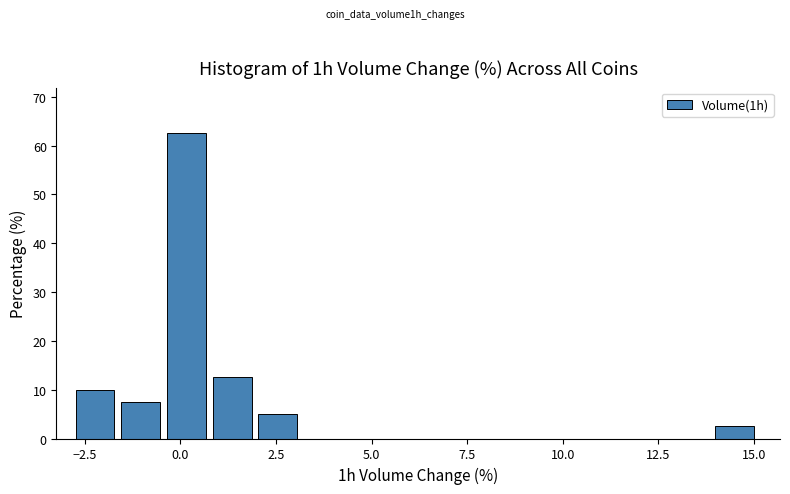

Read against the x-axis, roughly where is the centre of the tallest bar?

0.0